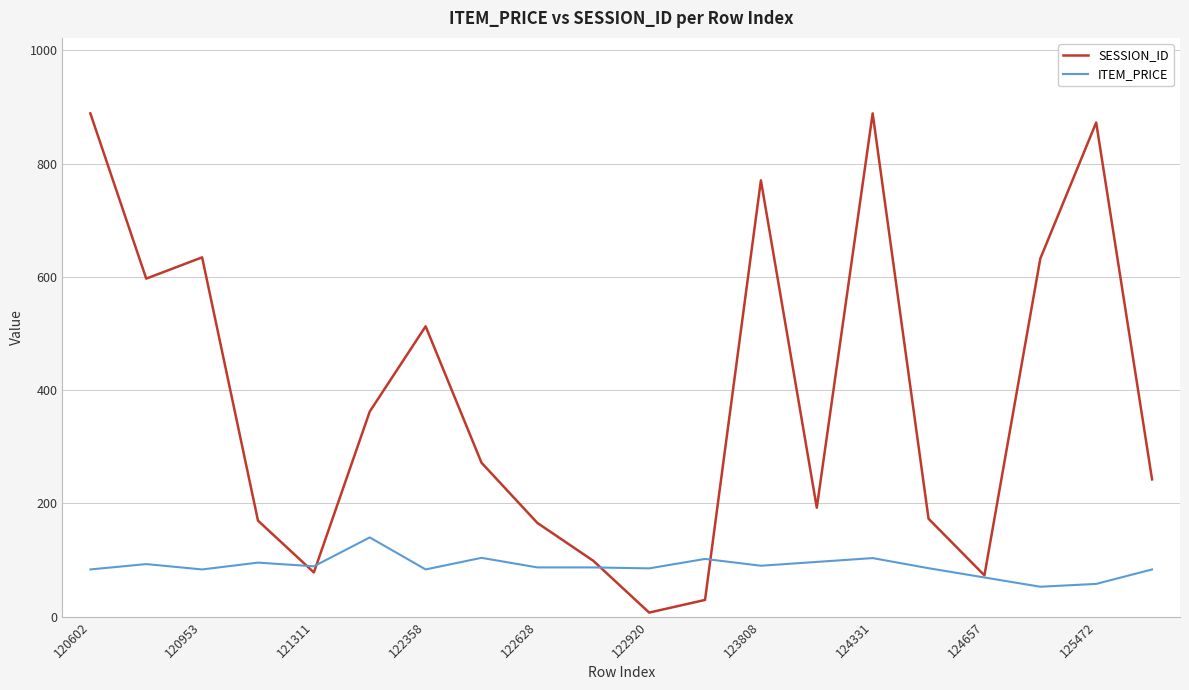

True or false: ITEM_PRICE and SESSION_ID intersect in this chart.

True